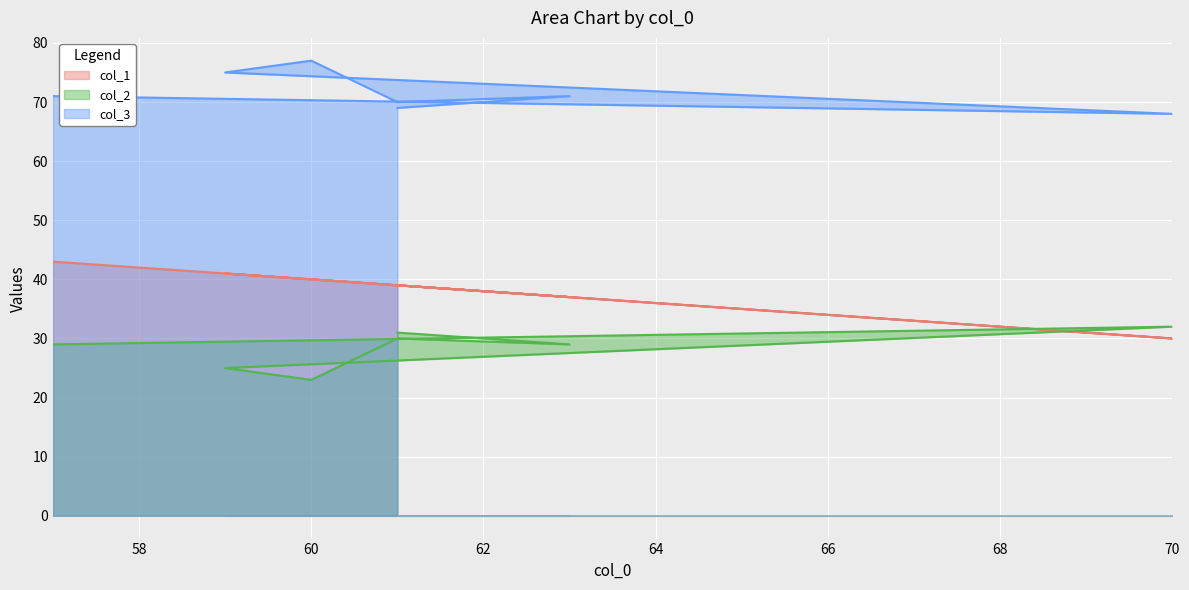

How many distinct data groups are displayed?

3